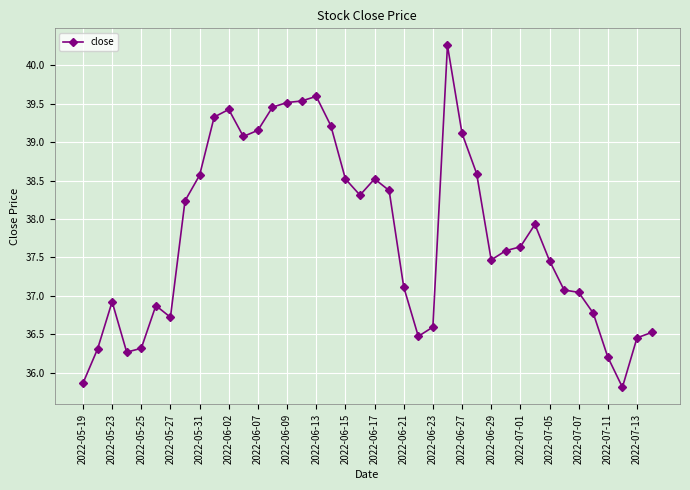

What is the greatest value displayed?

40.3